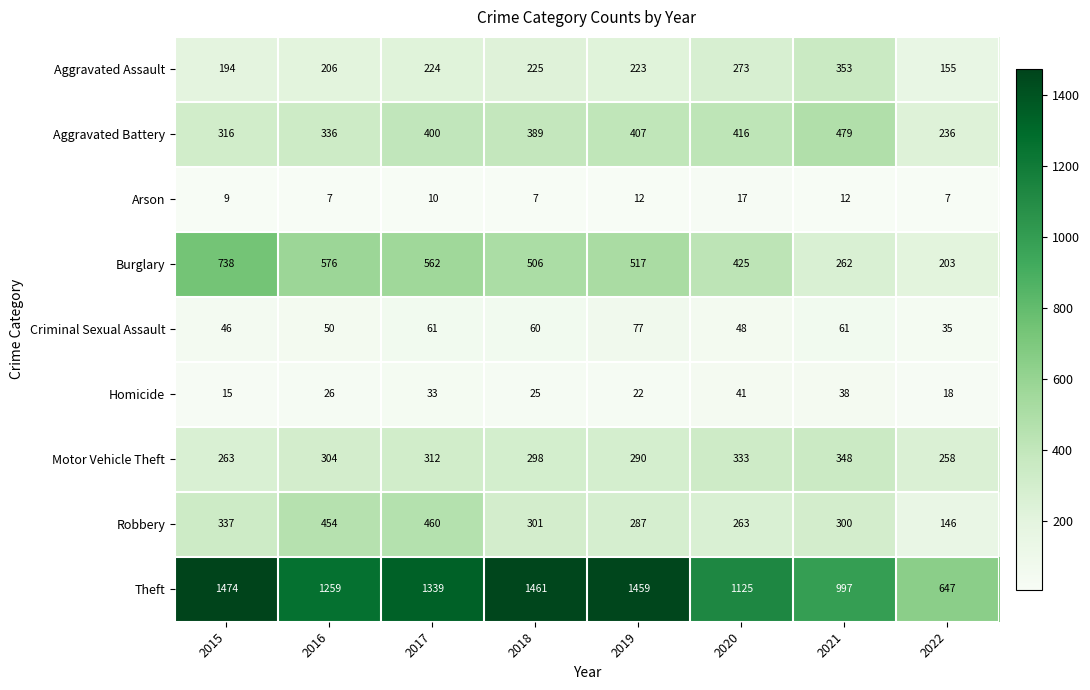

What is the total value across all series at 2018?

3272